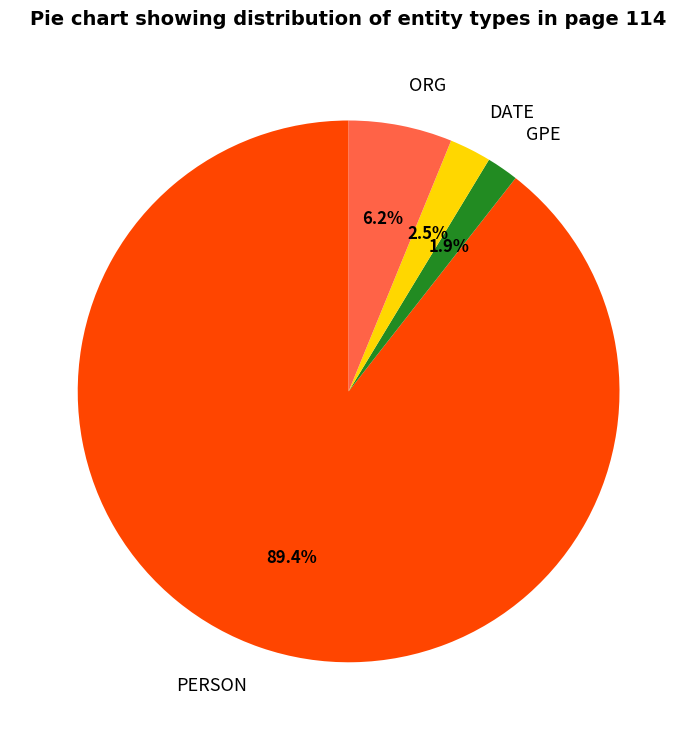

Which category has the biggest portion of the pie?

PERSON